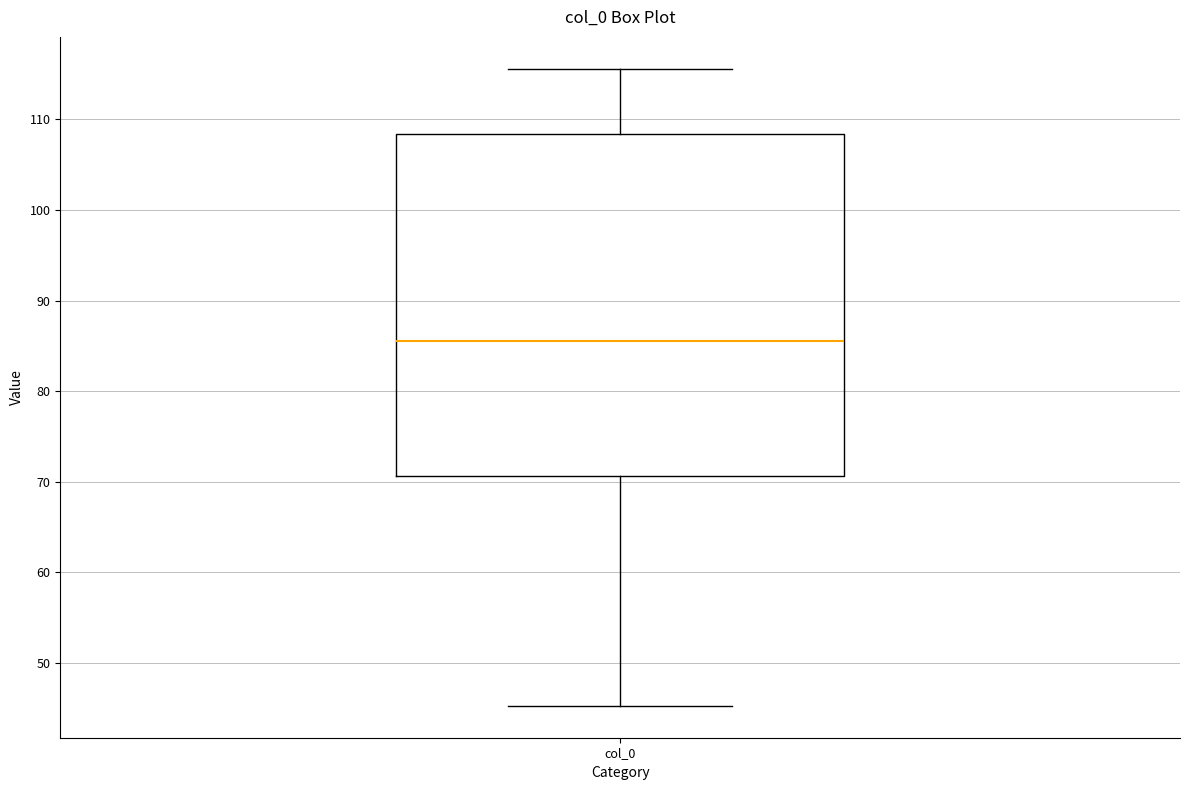

Where does the lower whisker of the box for col_0 end on the y-axis? The values are not printed on the chart, so give them approximately, as read against the axis.

45